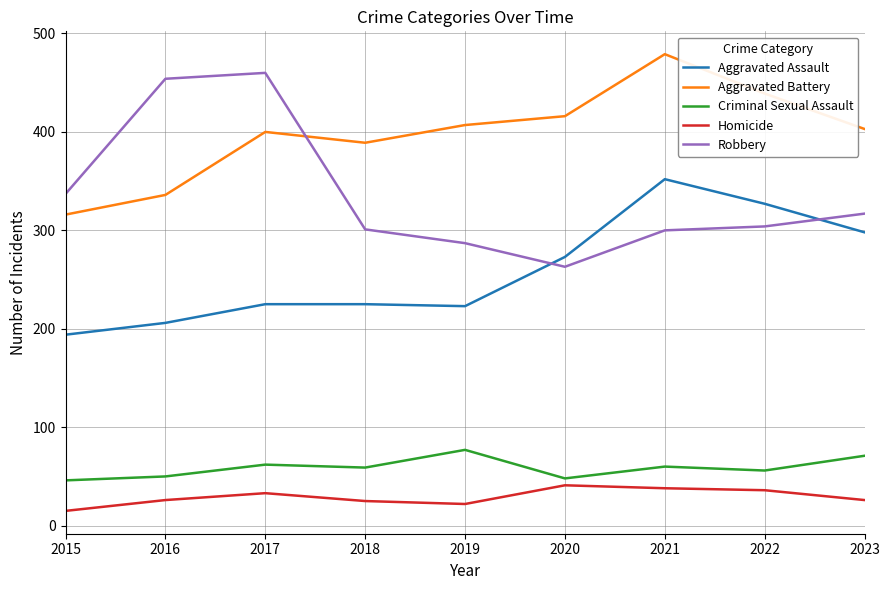

At which category is the sum across all series the highest?

2021